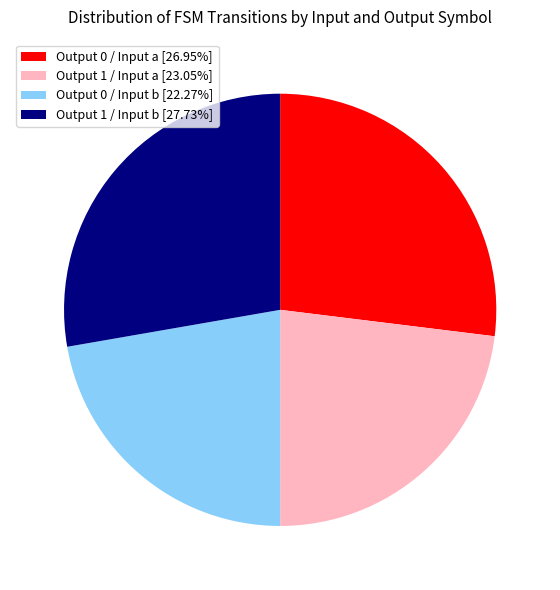

Do Output 0 / Input a [26.95%] and Output 1 / Input b [27.73%] together represent more than half of the pie?

Yes